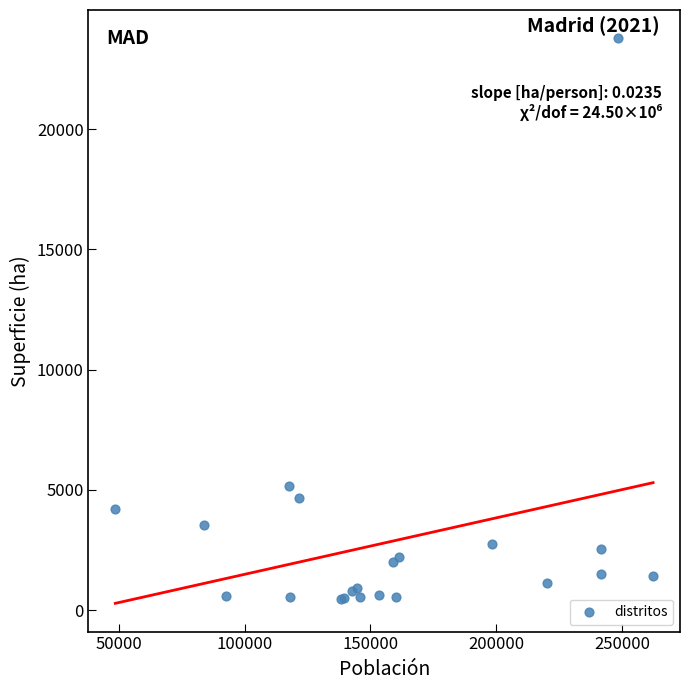

What Y value in the scatter plot is closest to 12125?

5146.7